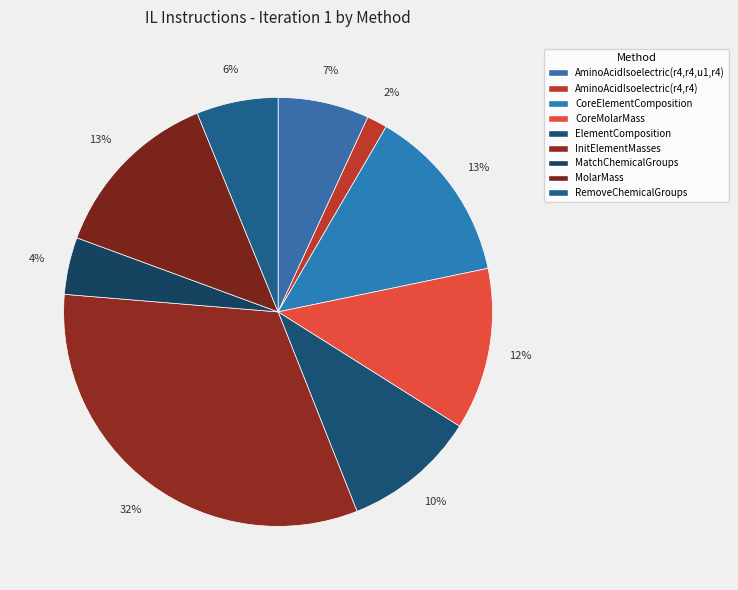

To the nearest percent, what portion does AminoAcidIsoelectric(r4,r4,u1,r4) represent?

7%